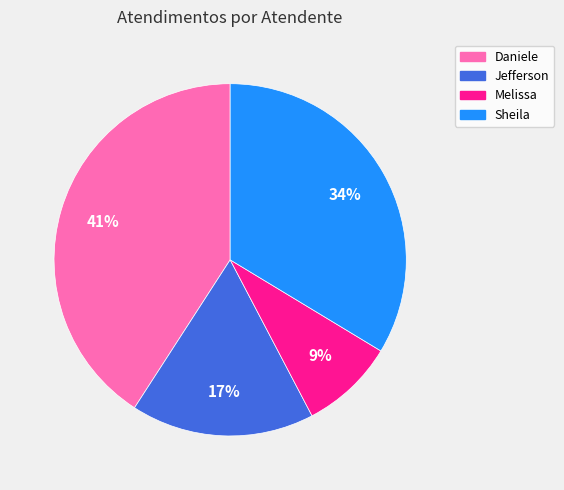

How many segments does this pie chart have?

4